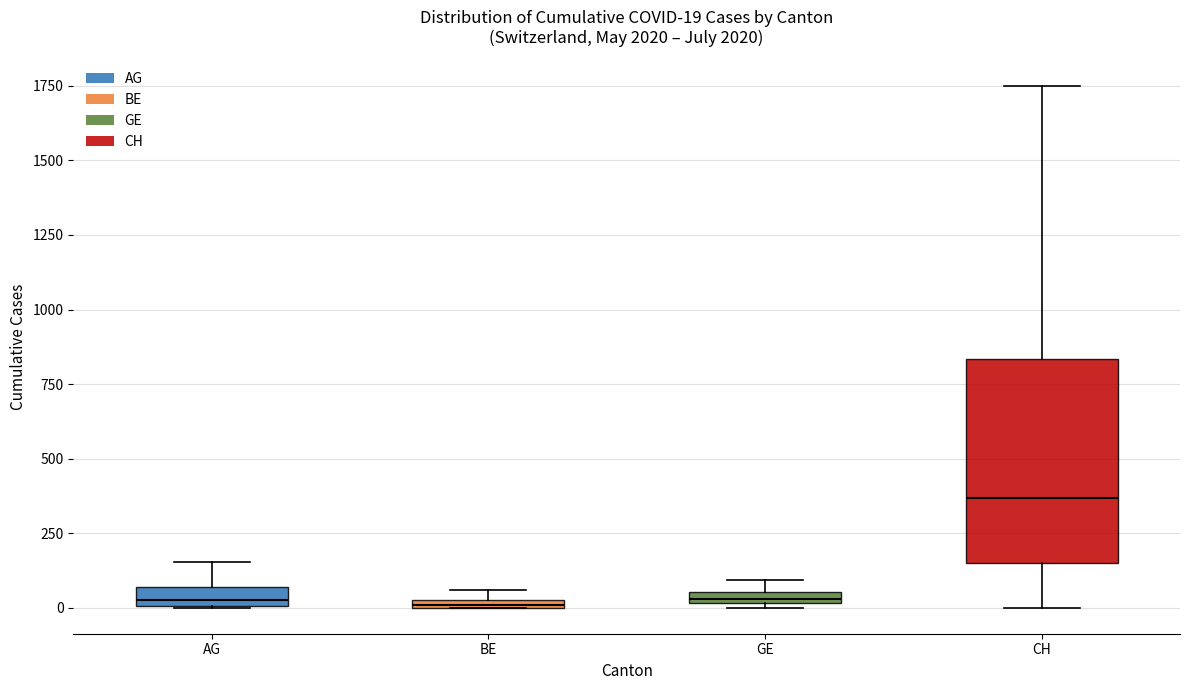

Comparing the boxes themselves (not the whiskers), which one is the tallest?

CH